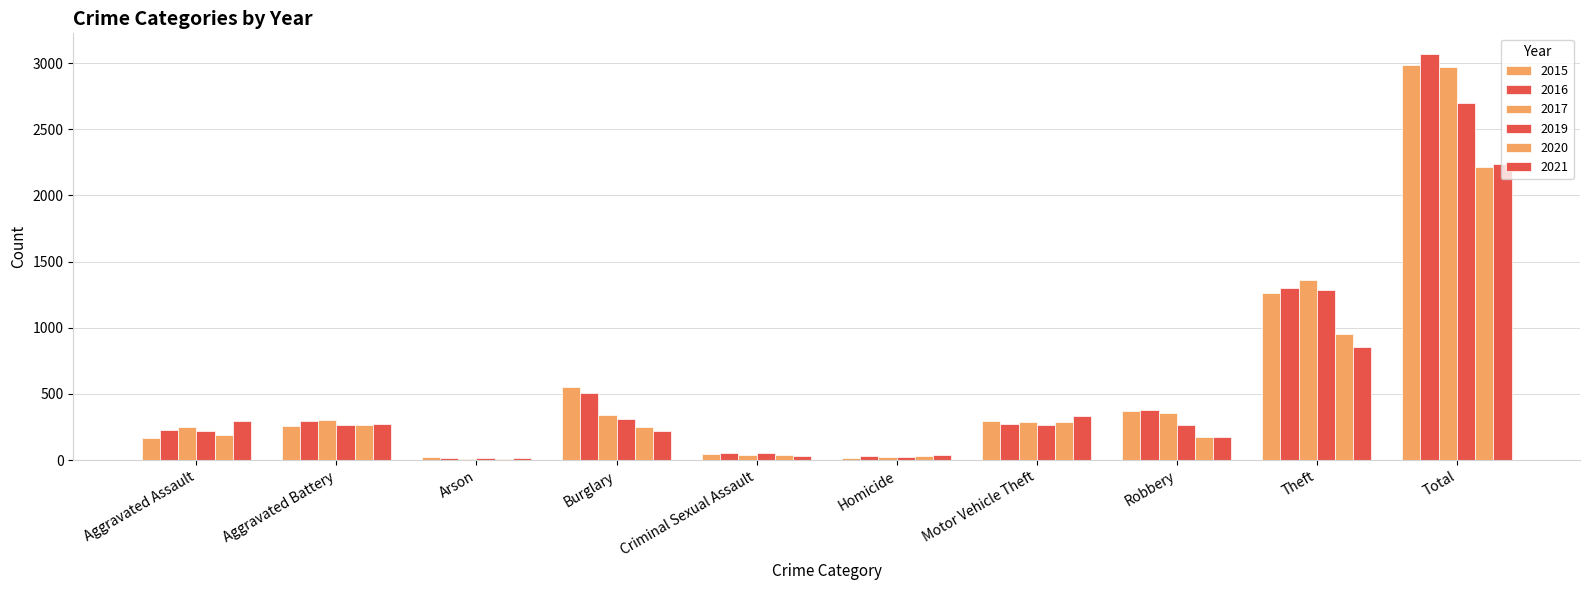

What is the label of the 5th bar from the left?

Criminal Sexual Assault